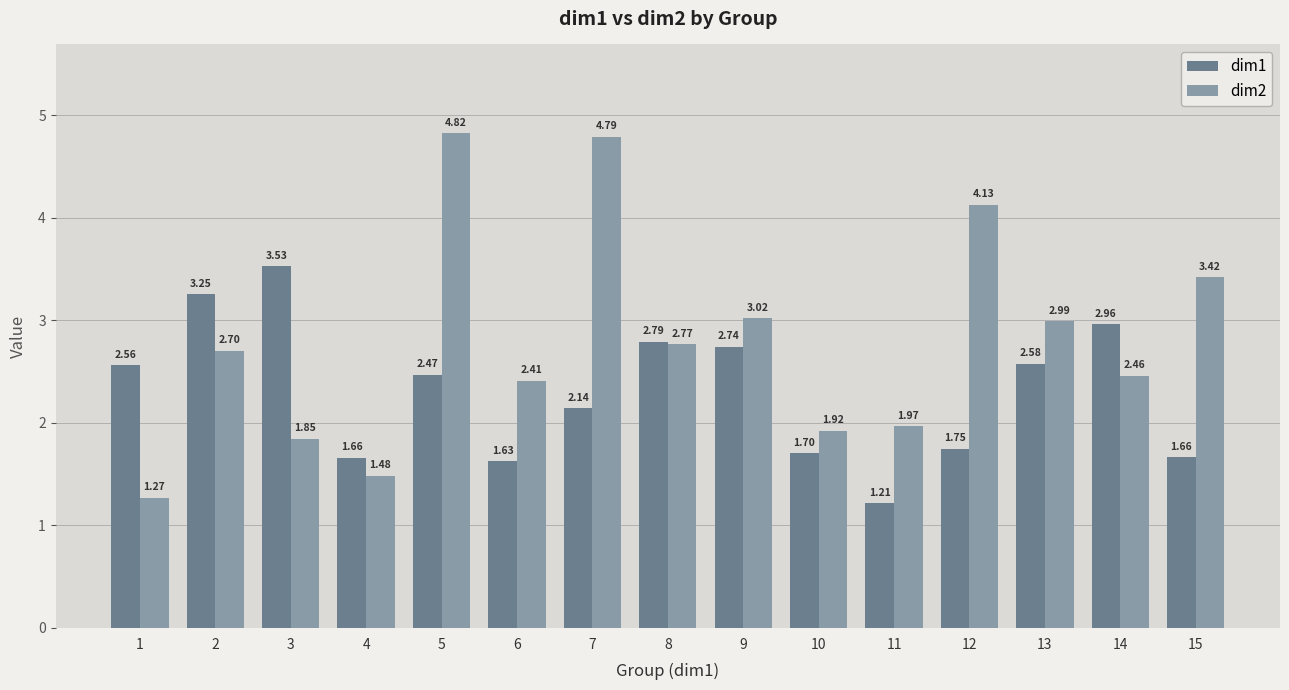

What is the sum of all dim1 values?

34.6